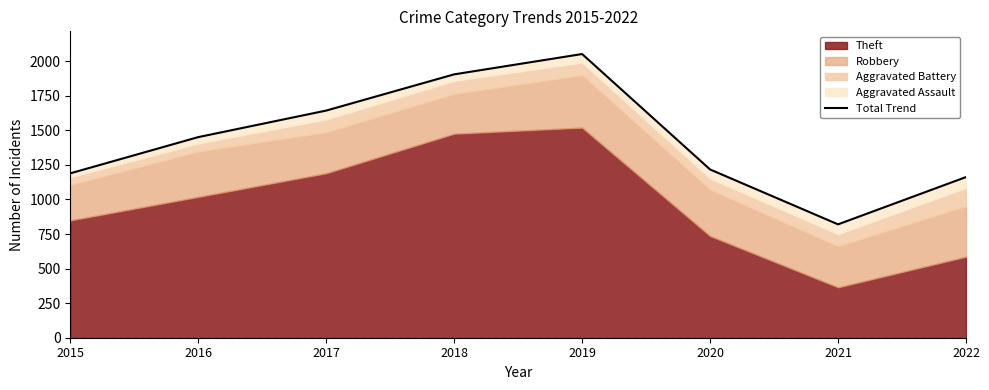

What is the difference between the maximum and second lowest values?

890